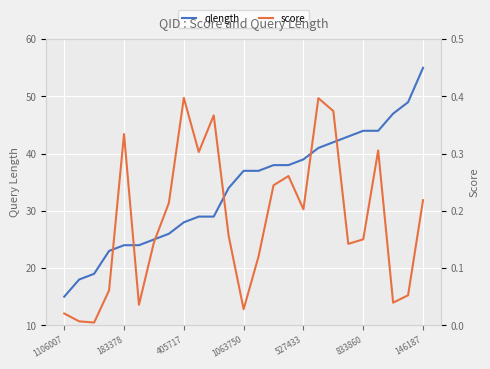

How many data points in qlength are above 37?

11